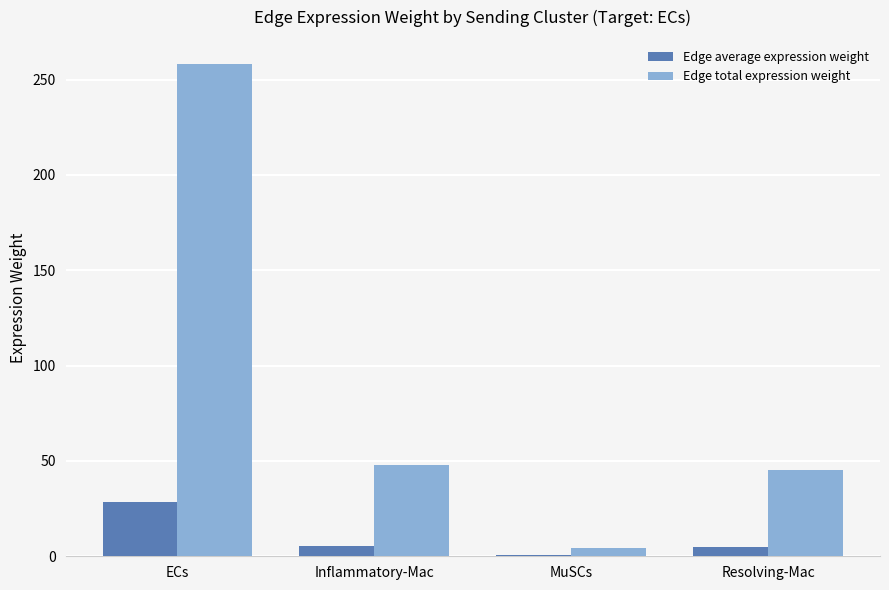

What is the sum of all Edge total expression weight values?

355.4